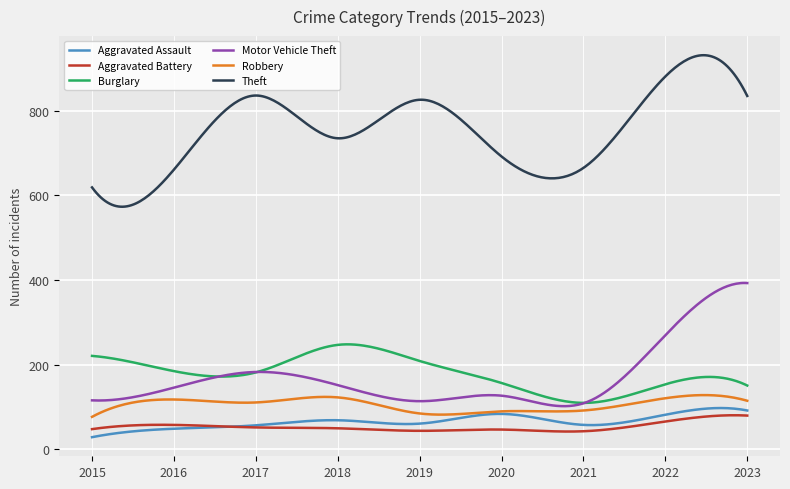

Does the chart have visible grid lines?

Yes